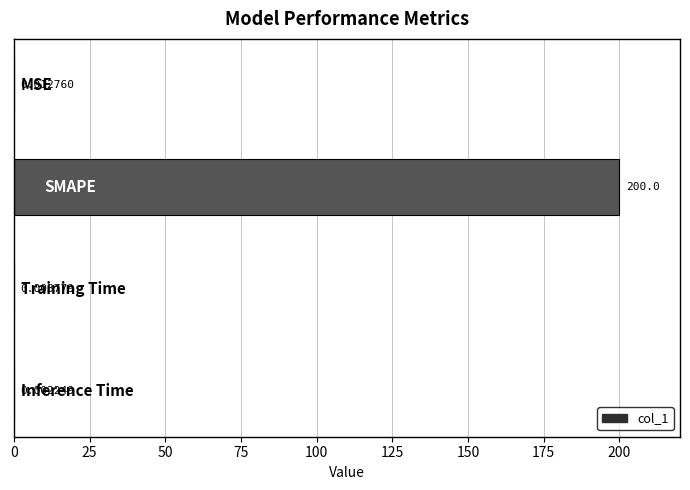

What is the maximum value shown in the chart?

200.0